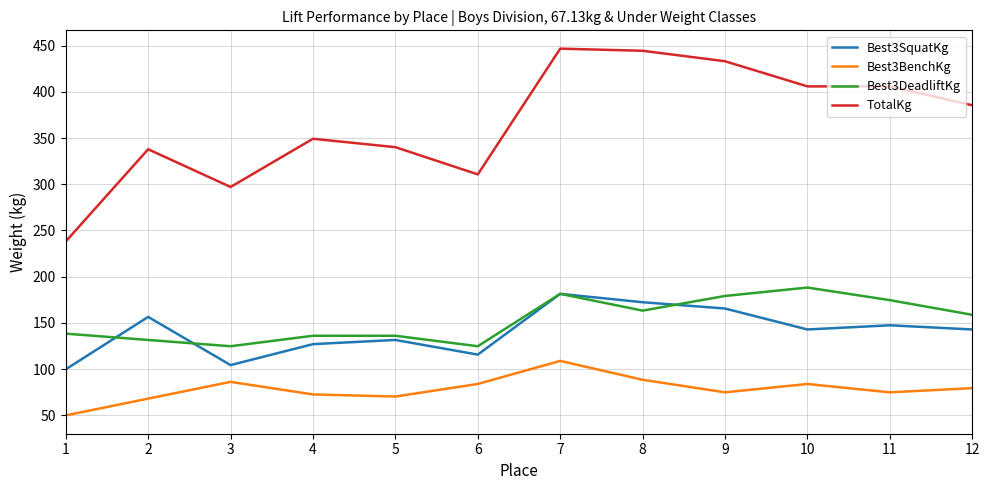

What is the difference between the Best3DeadliftKg values at 12 and 5?

22.7